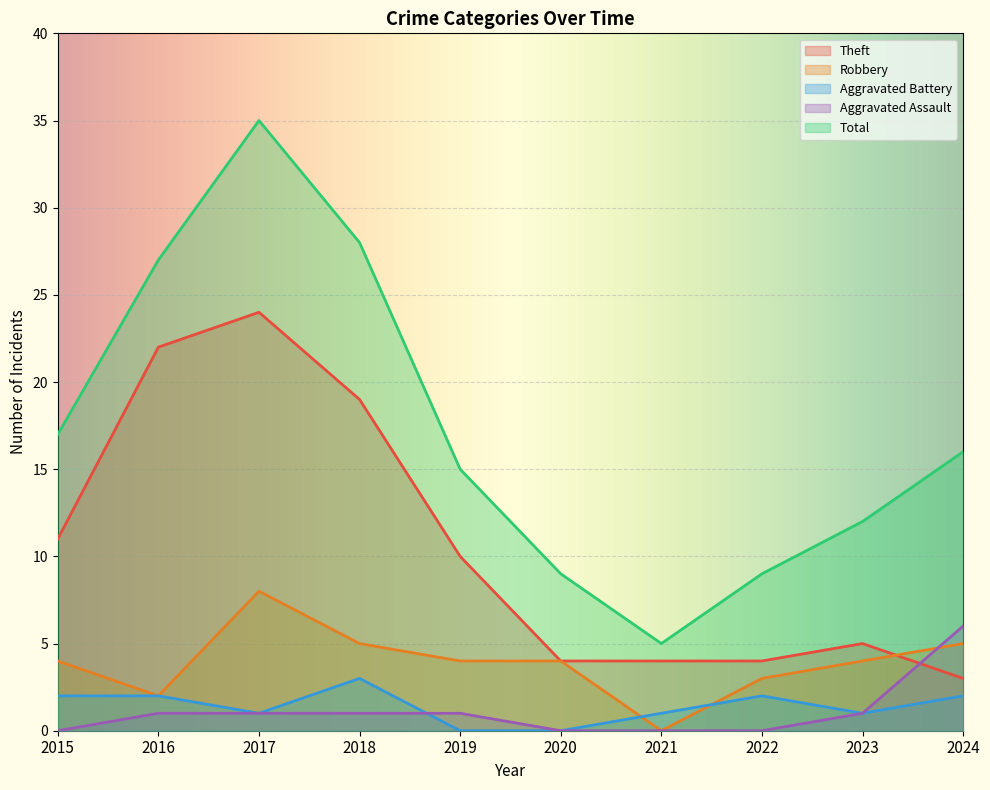

Is the value of Aggravated Assault at 2017 greater than the value of Total at 2019?

No